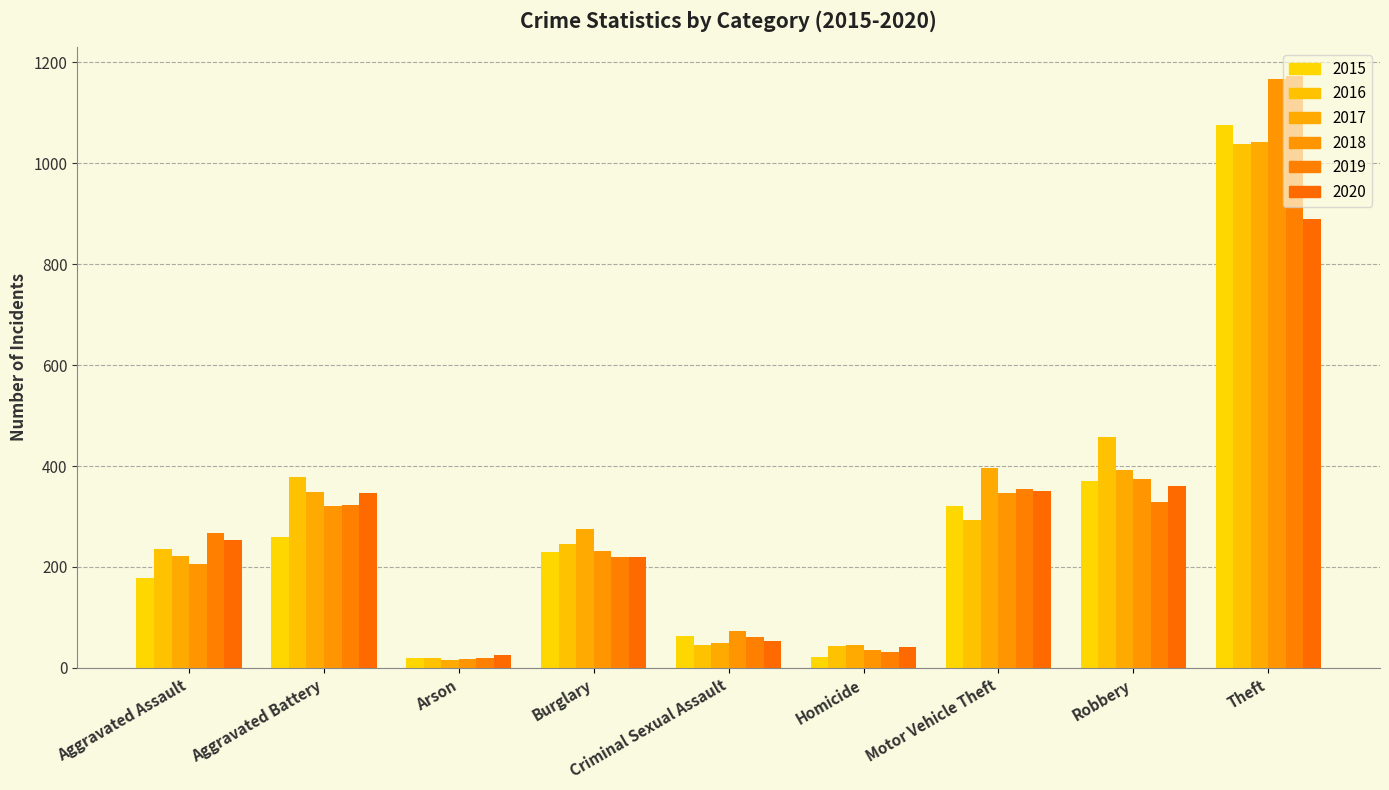

How many bars are there in total?

54